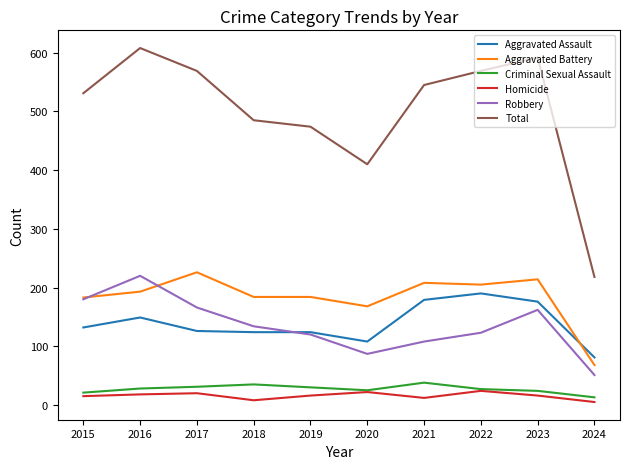

What are all the series names shown in the legend?

Aggravated Assault, Aggravated Battery, Criminal Sexual Assault, Homicide, Robbery, Total